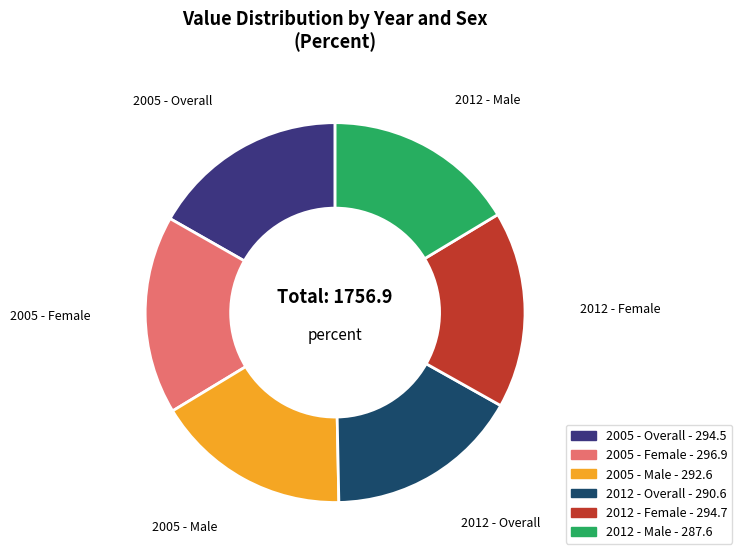

How many segments does this pie chart have?

6